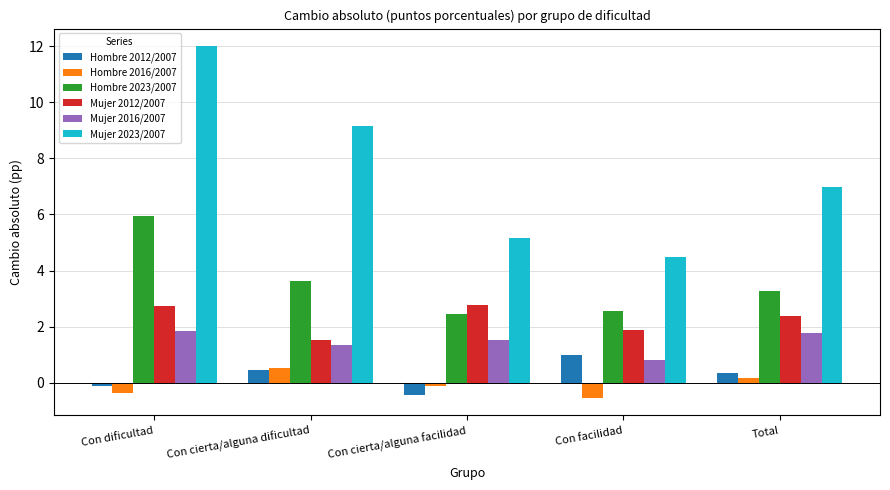

What is the smallest value displayed?

-0.5